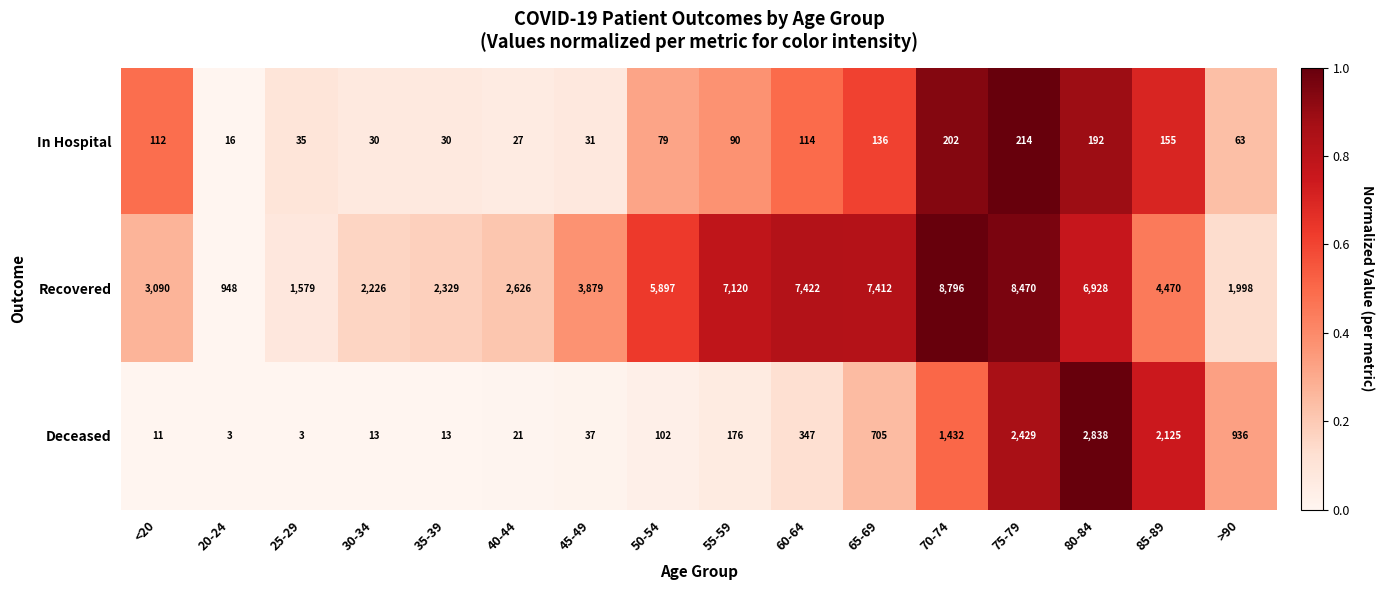

What is the difference between the Deceased values at 50-54 and 70-74?

1330